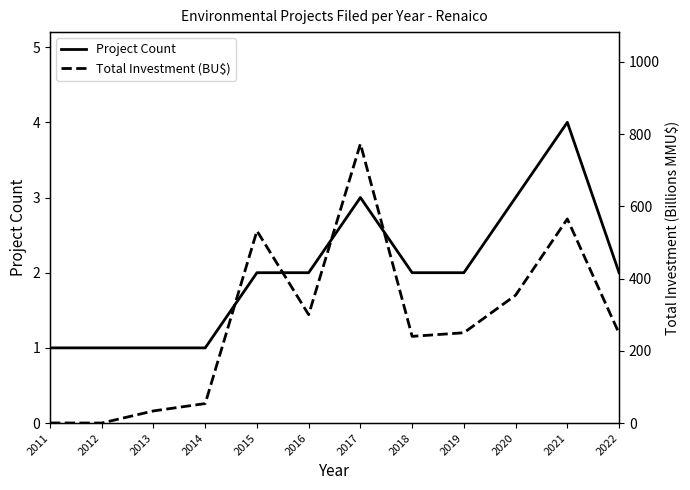

What is the maximum value for Project Count?

4